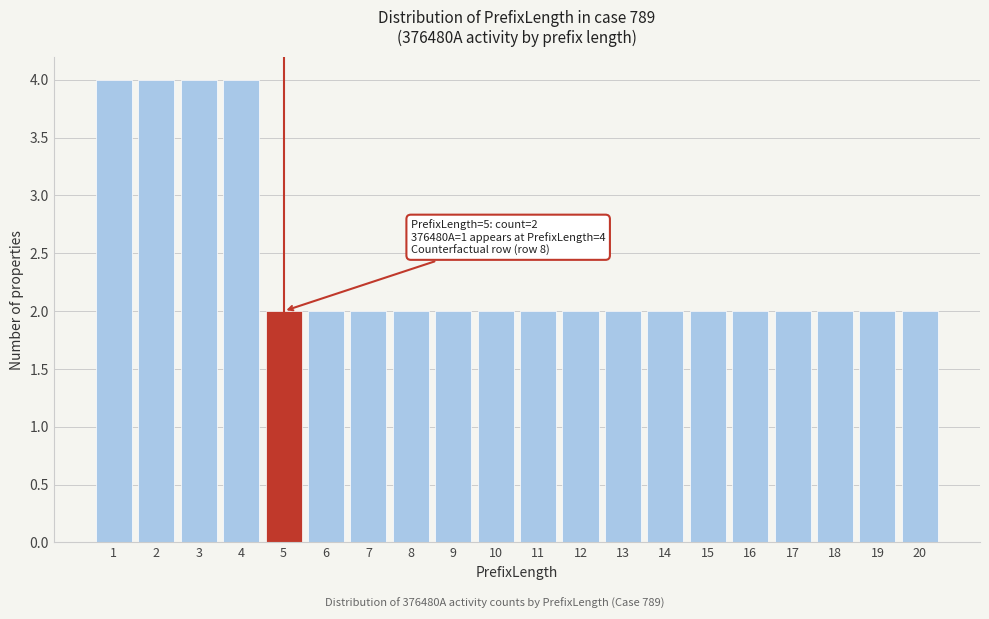

Reading right to left, transcribe all the data shown in this chart.

20=2	19=2	18=2	17=2	16=2	15=2	14=2	13=2	12=2	11=2	10=2	9=2	8=2	7=2	6=2	5=2	4=4	3=4	2=4	1=4